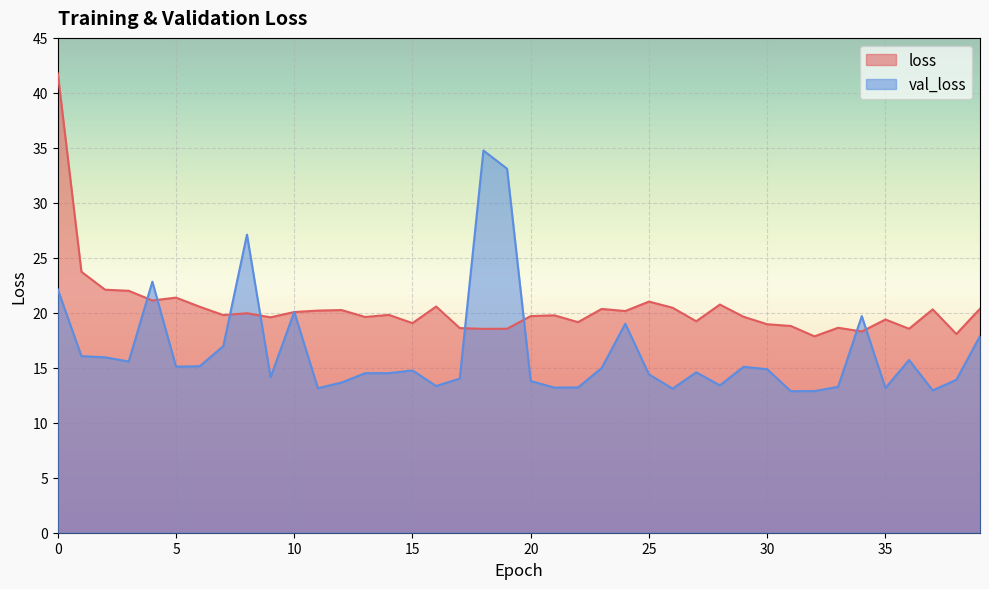

What is the value of the loss point at the 4th from the left?

22.0